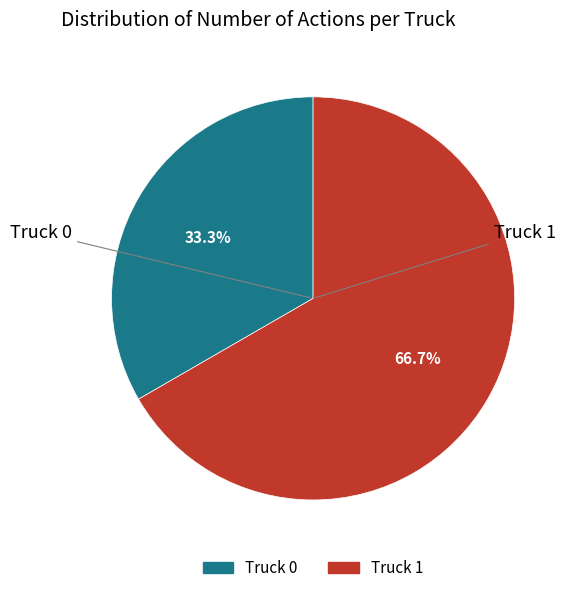

How many segments does this pie chart have?

2